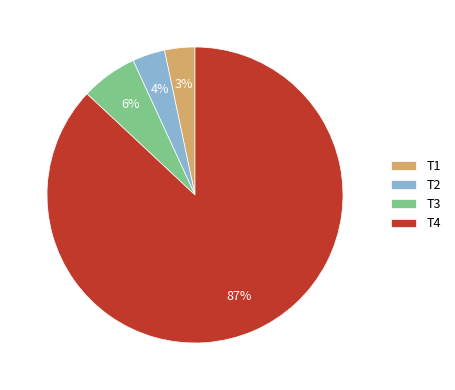

Which slice represents more than half of the pie?

T4